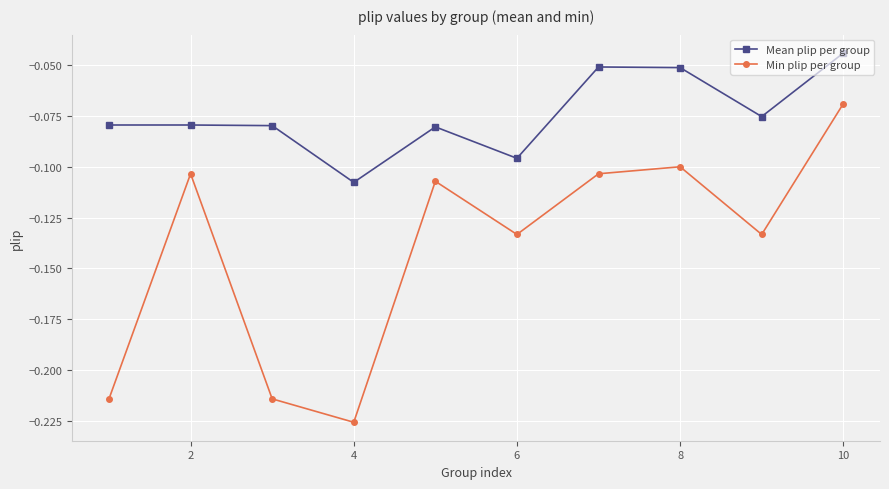

Rank the series by their maximum value, from highest to lowest.

Mean plip per group, Min plip per group